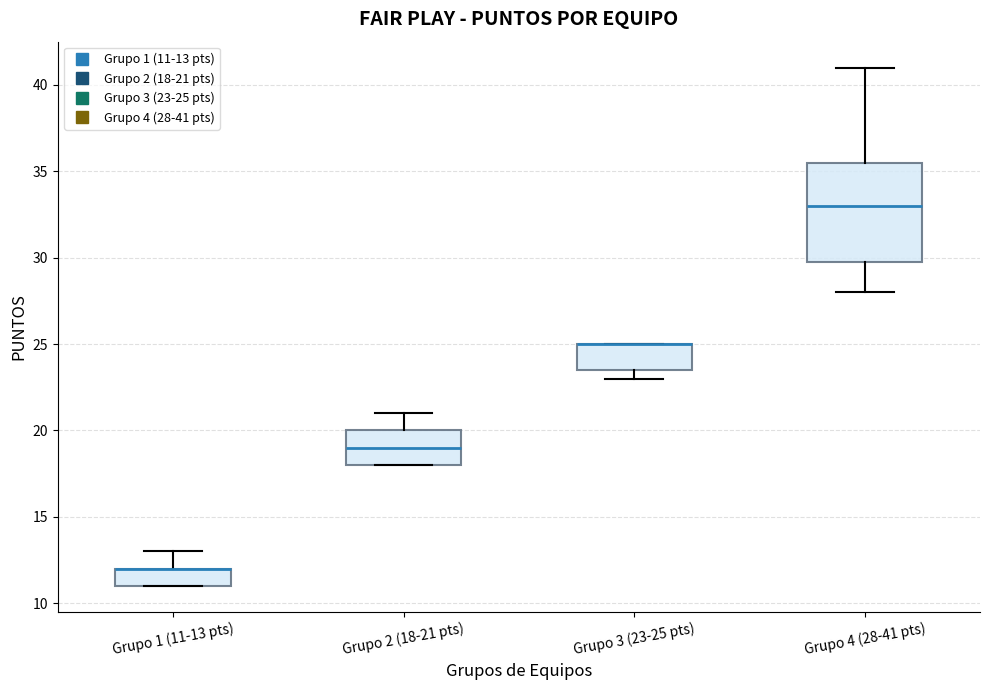

Where does the median line of the box for Grupo 2 (18-21 pts) sit on the y-axis? The values are not printed on the chart, so give them approximately, as read against the axis.

19.0